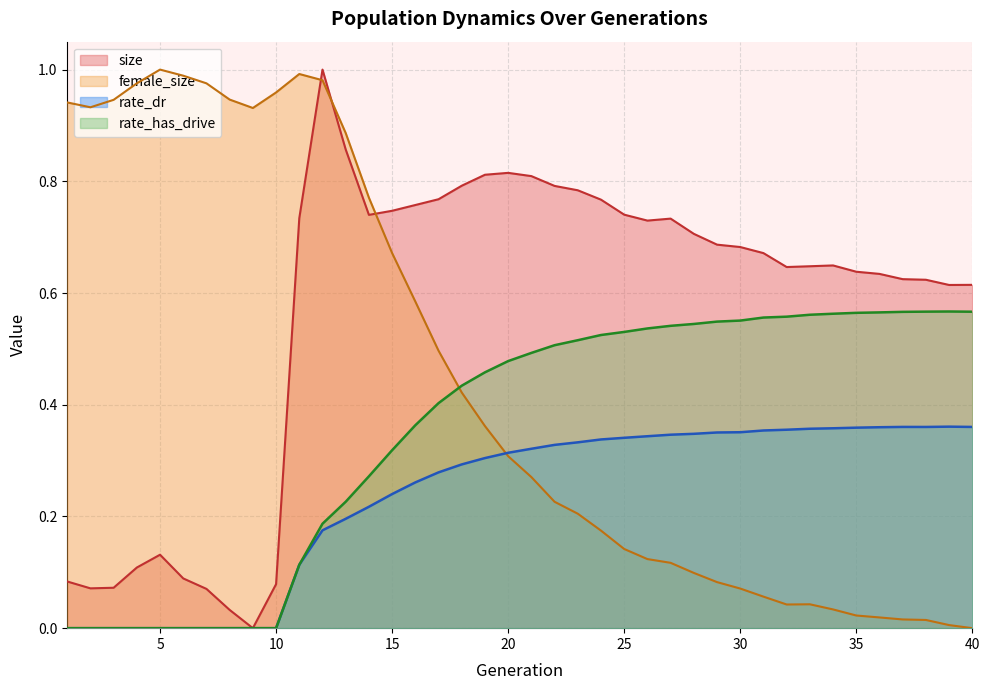

How many data points in rate_dr are above 0?

30